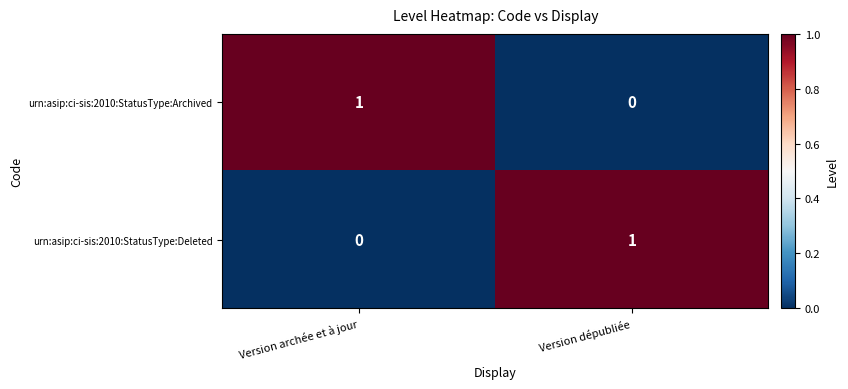

What is the spread (max minus min) of values at Version archée et à jour?

1